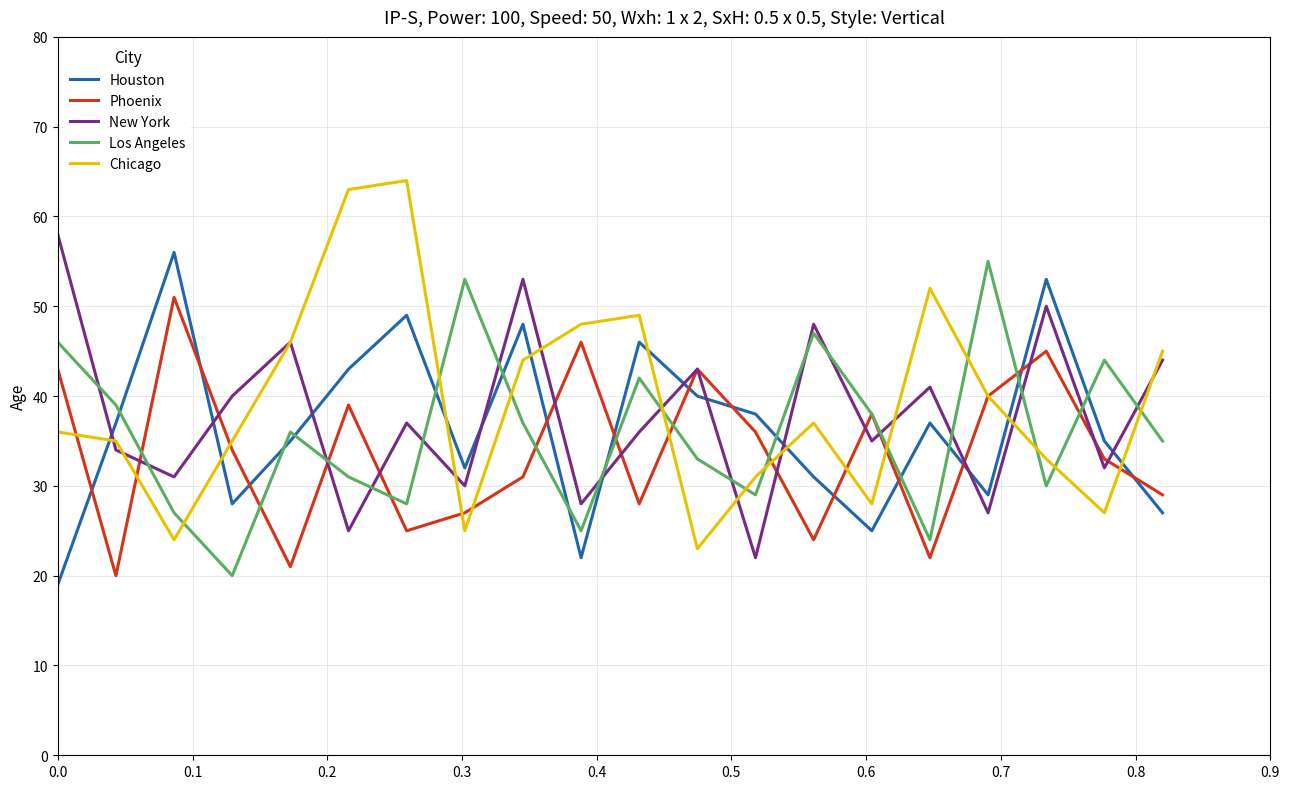

After their last crossing, which series has the higher values: Los Angeles or Houston?

Los Angeles